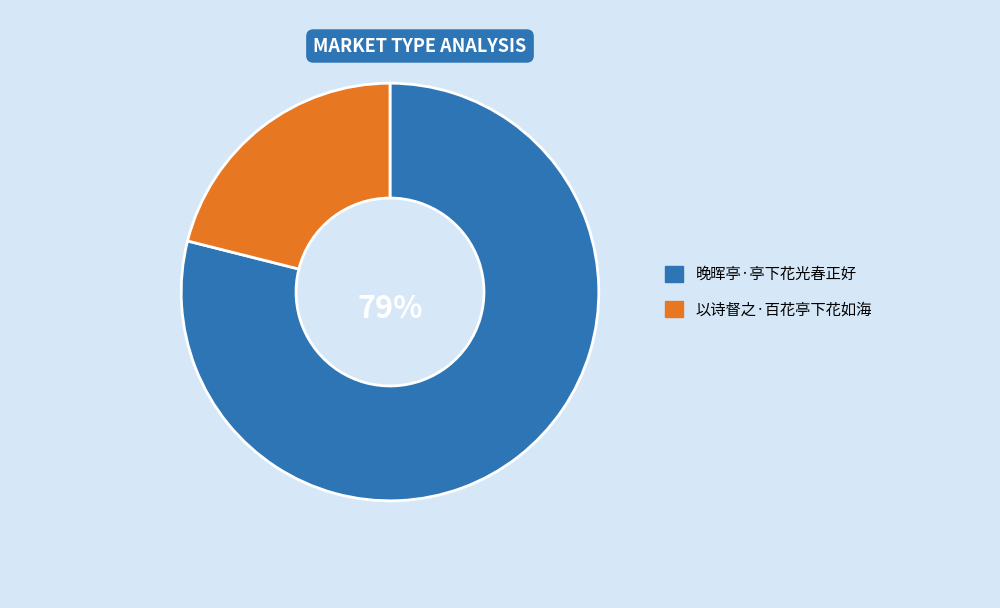

Combined, do 以诗督之·百花亭下花如海 and 晚晖亭·亭下花光春正好 account for over 50%?

Yes